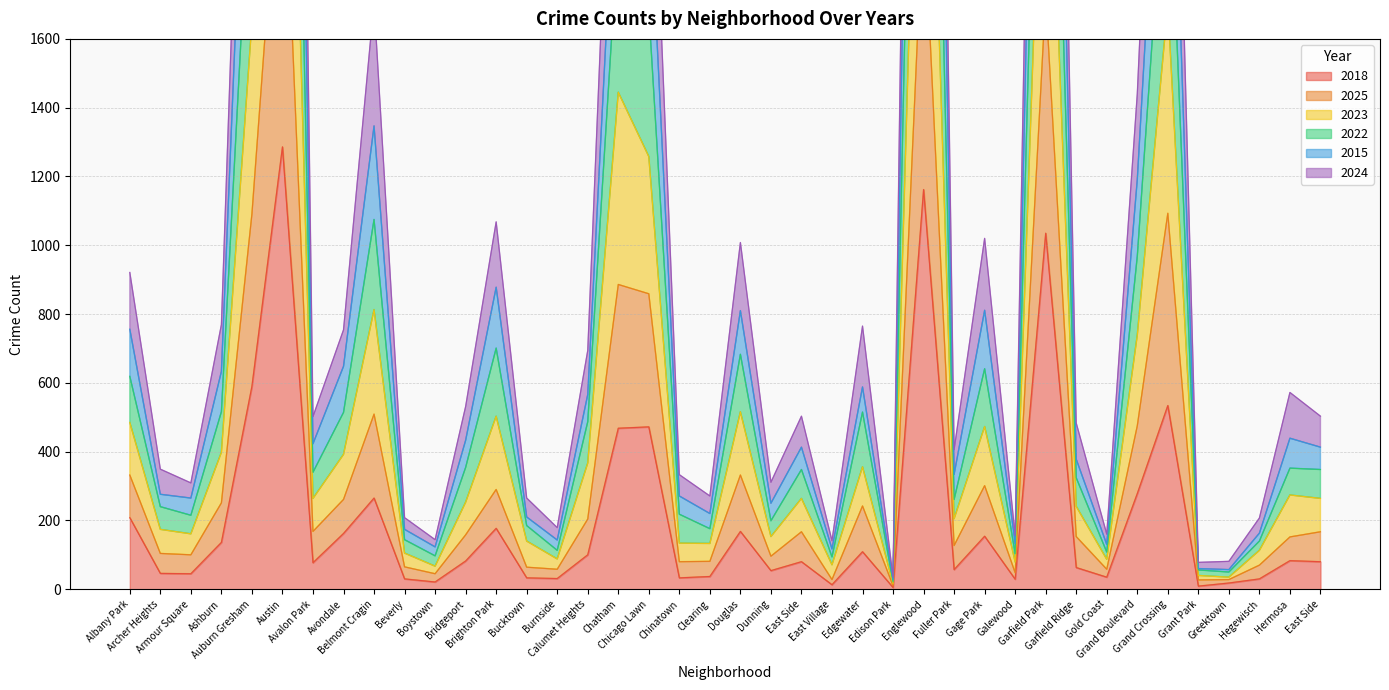

Does the chart have visible grid lines?

Yes